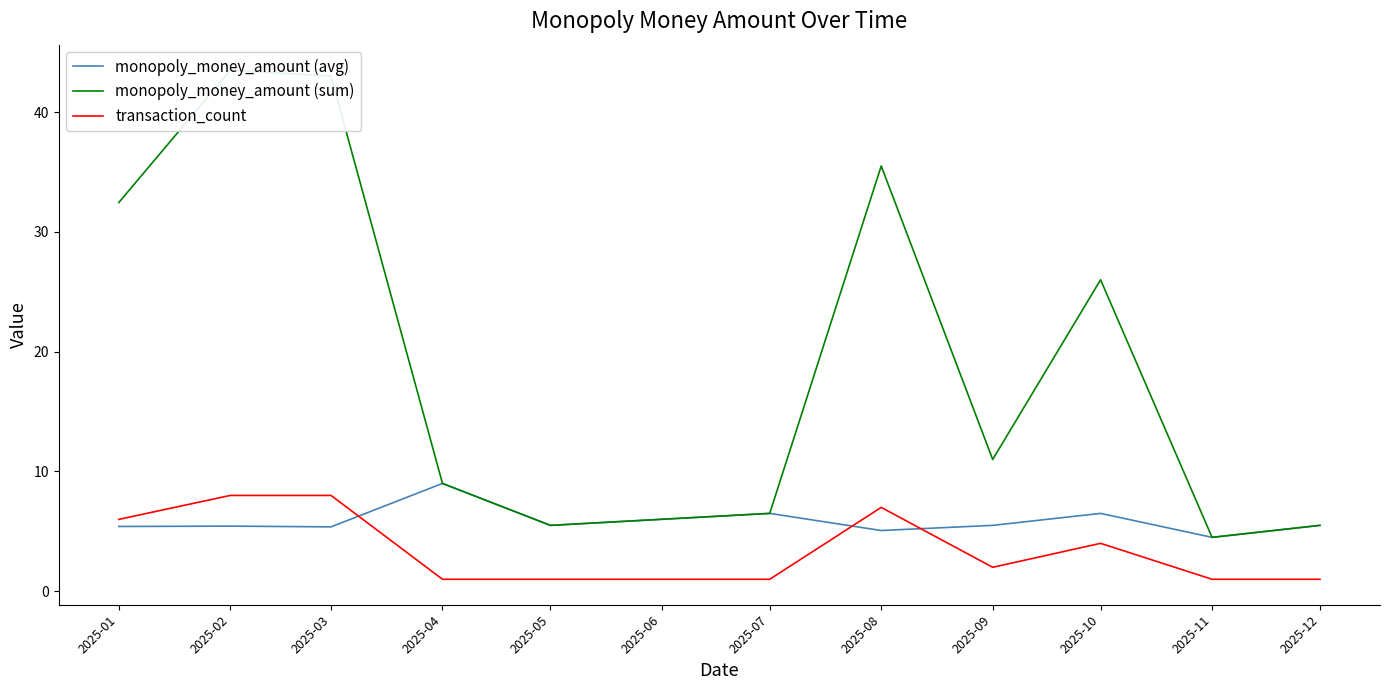

True or false: monopoly_money_amount (avg) and transaction_count intersect in this chart.

True